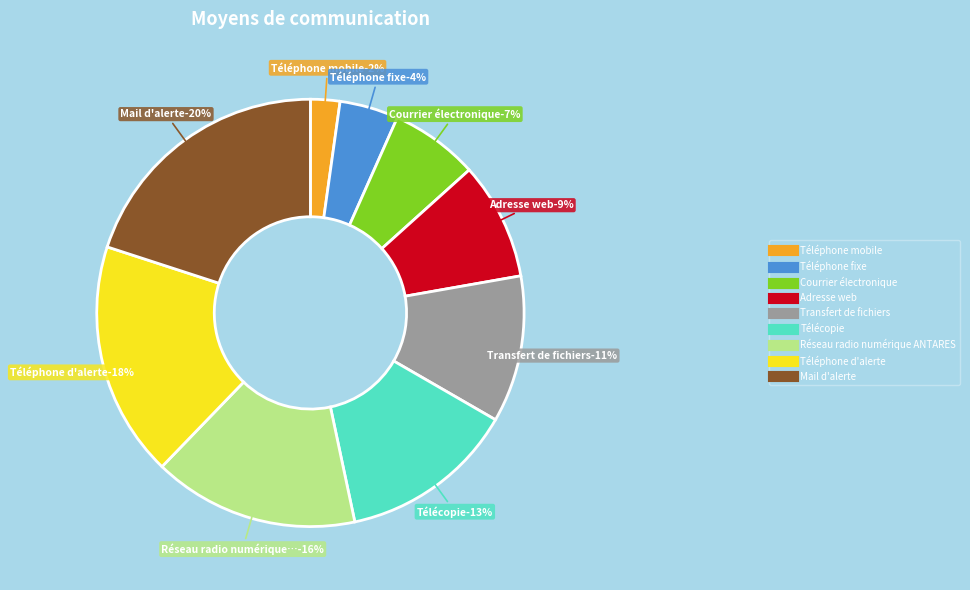

How many slices are in this pie chart?

9